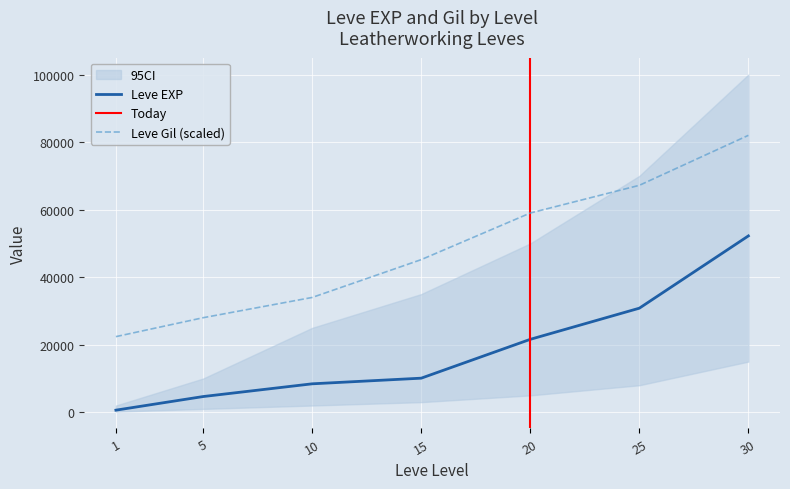

What is the approximate value of Leve EXP at 1, to the nearest 100?

600